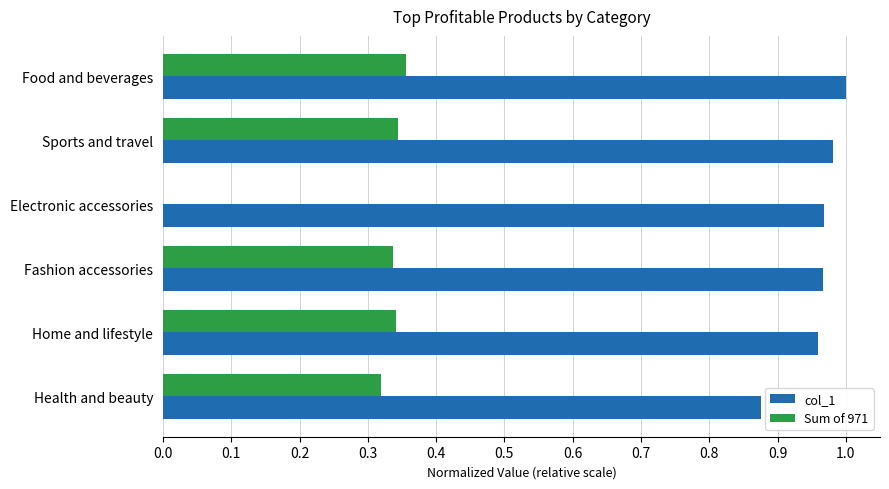

Which series has the widest spread of values?

Sum of 971